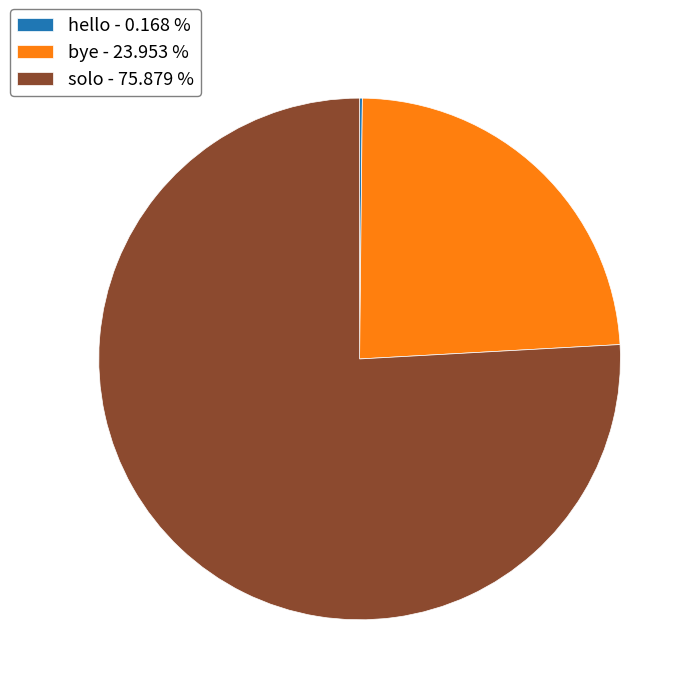

Which slice is the largest?

solo